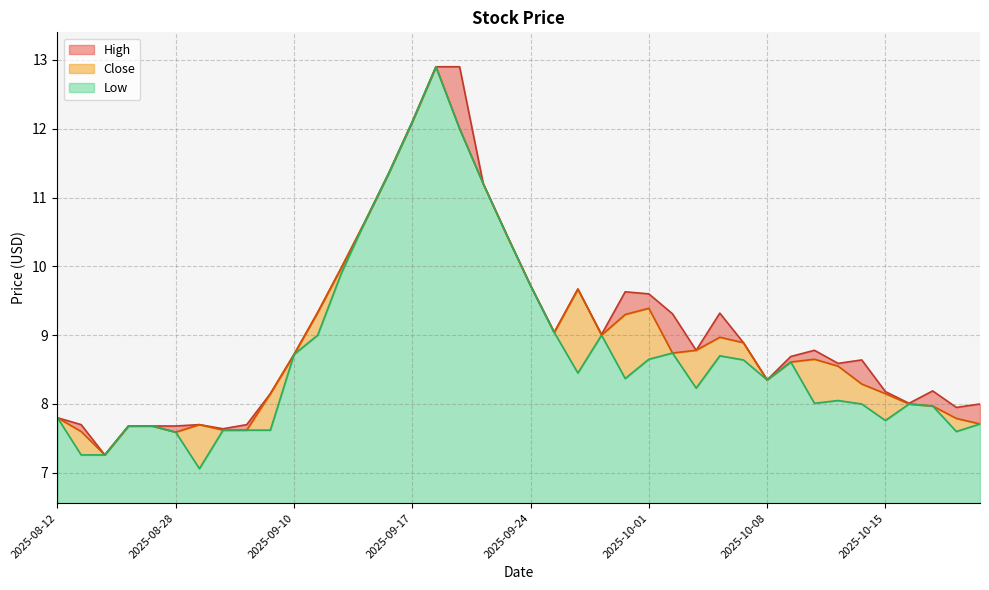

What is the minimum value for Low?

0.5